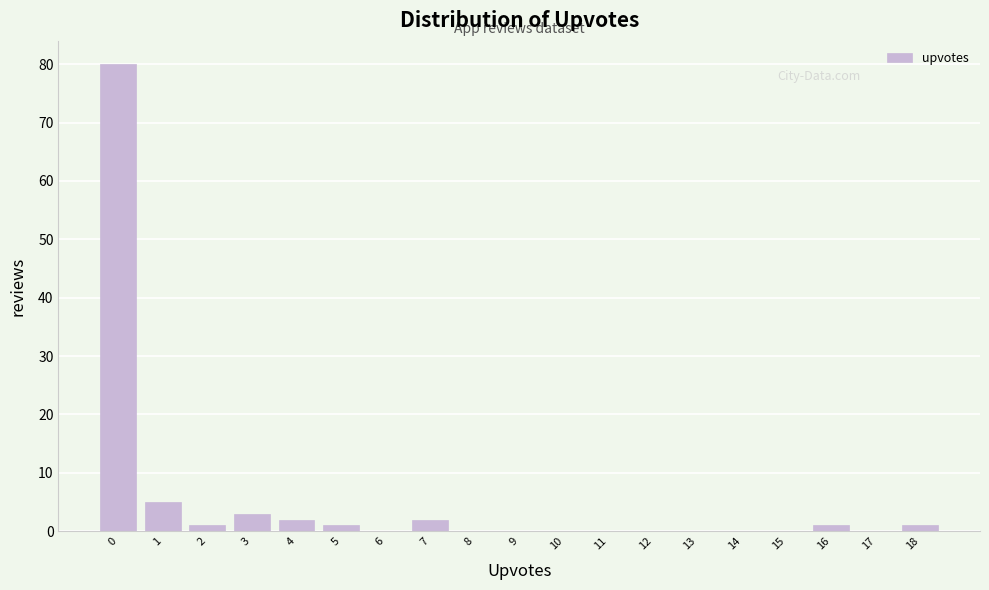

Reading left to right, what are all the values shown in this chart?

0=80	1=5	2=1	3=3	4=2	5=1	6=0	7=2	8=0	9=0	10=0	11=0	12=0	13=0	14=0	15=0	16=1	17=0	18=1